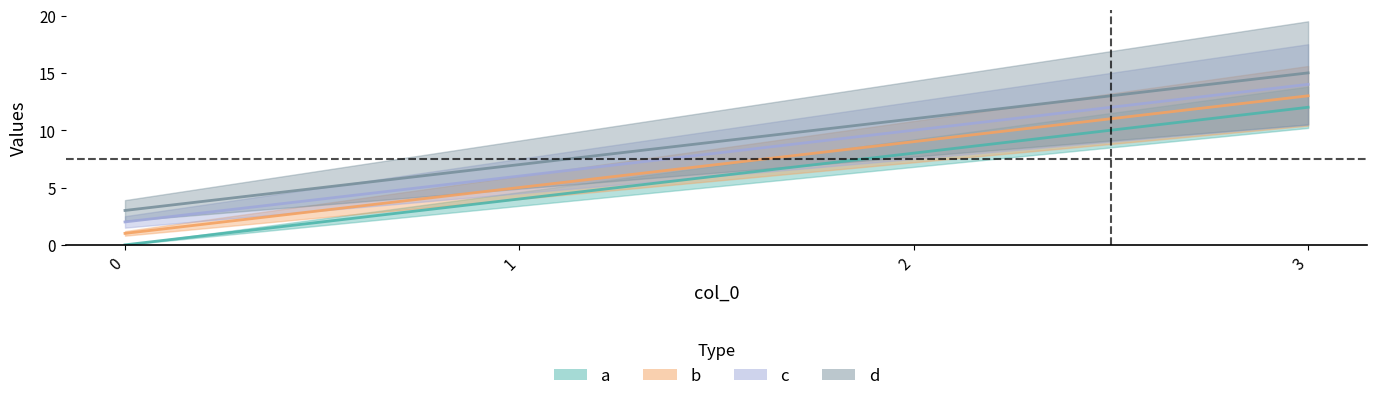

Where is b nearest to the value 7?

1